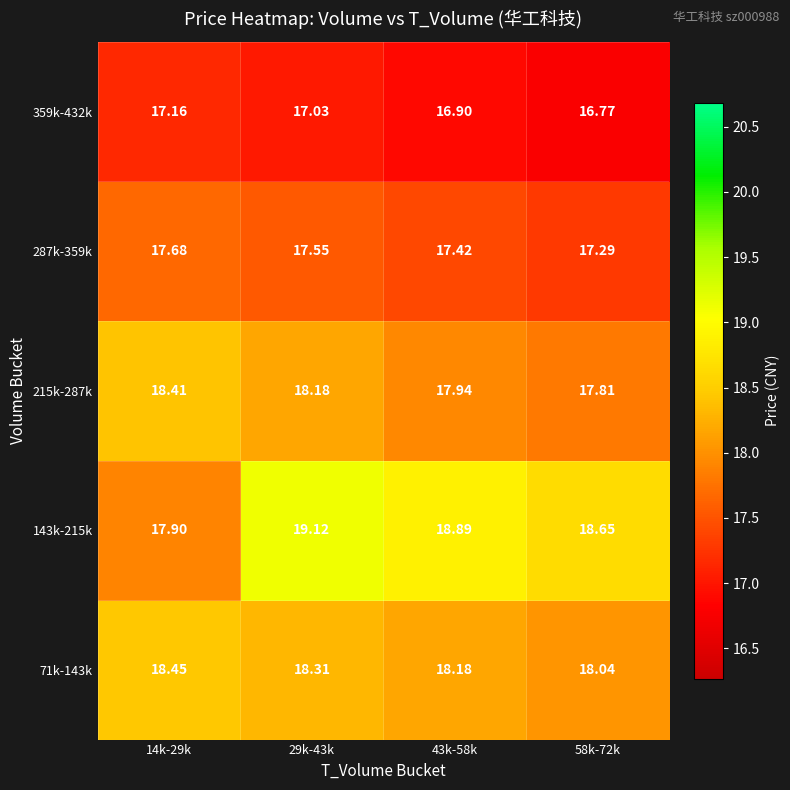

Between 14k-29k and 58k-72k, which series saw the biggest shift?

143k-215k